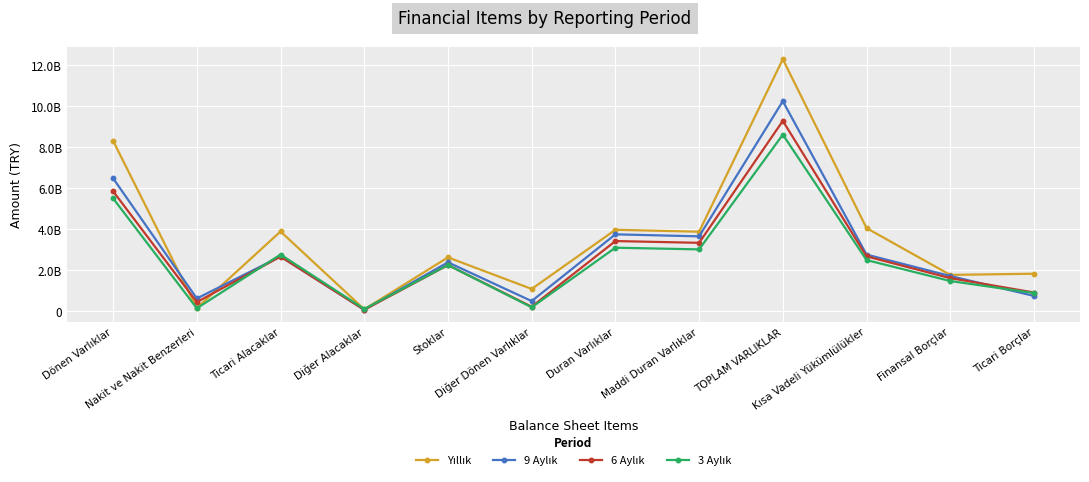

Is this an area chart (filled region under the line)?

No